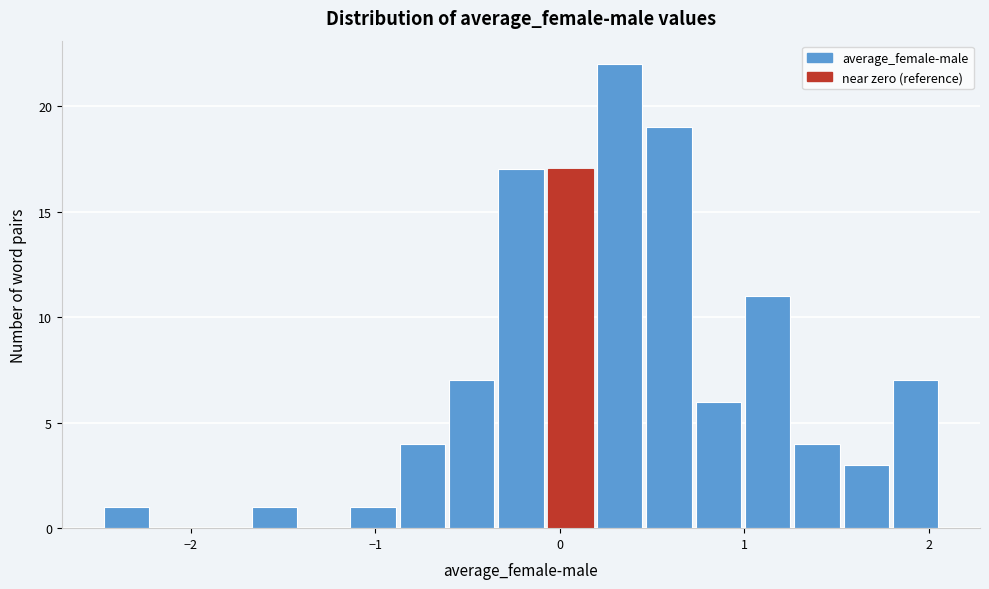

Read against the x-axis, roughly where is the centre of the tallest bar?

0.3